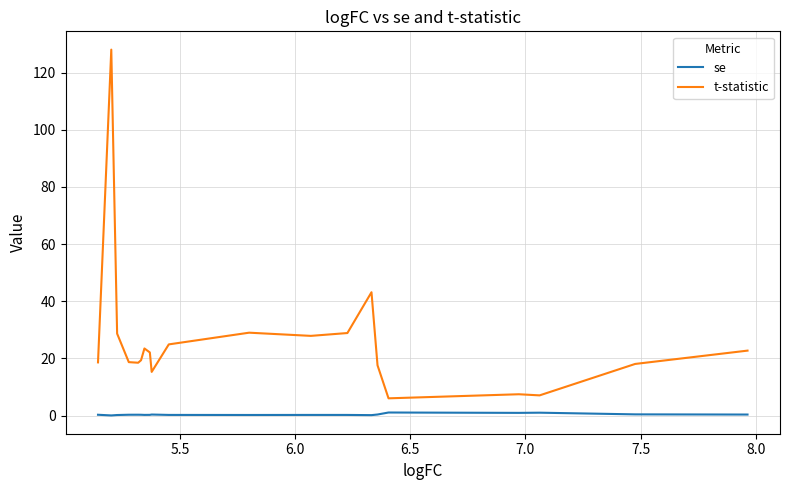

Rank the series by their maximum value, from highest to lowest.

t-statistic, se